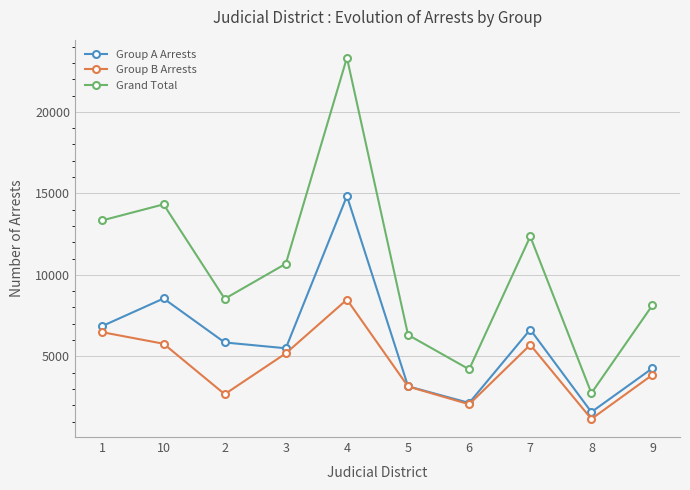

What is the value of the Grand Total point at the 3rd from the left?

8532